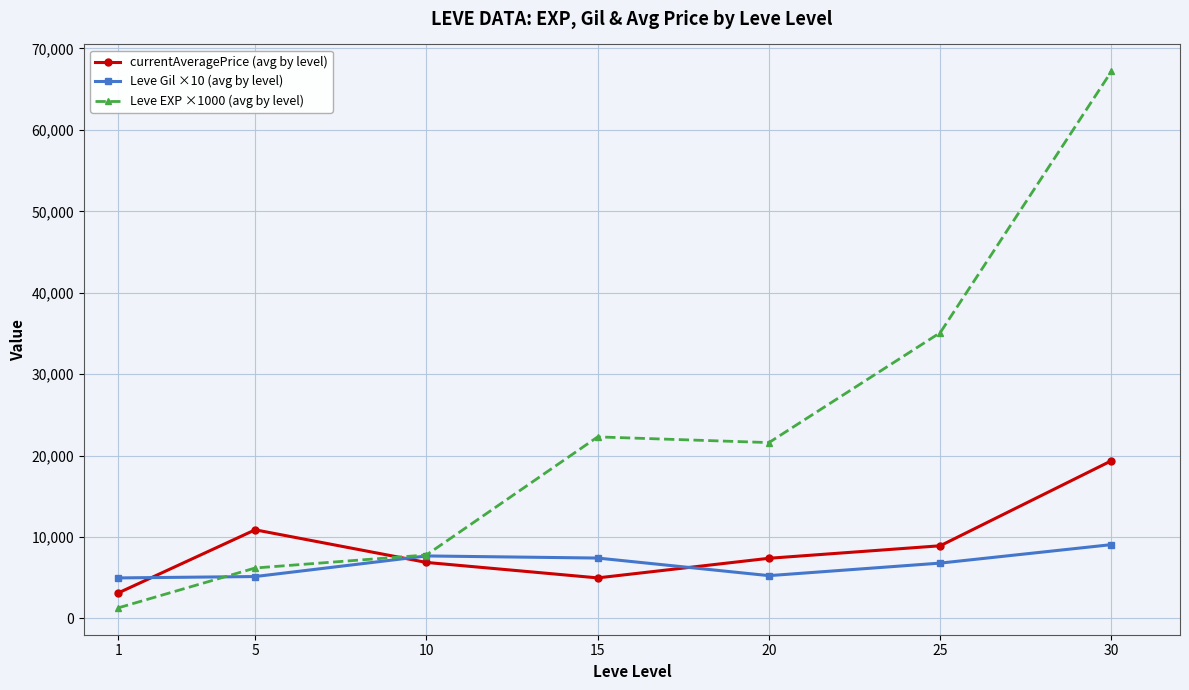

At how many categories does at least one series exceed 42445?

1